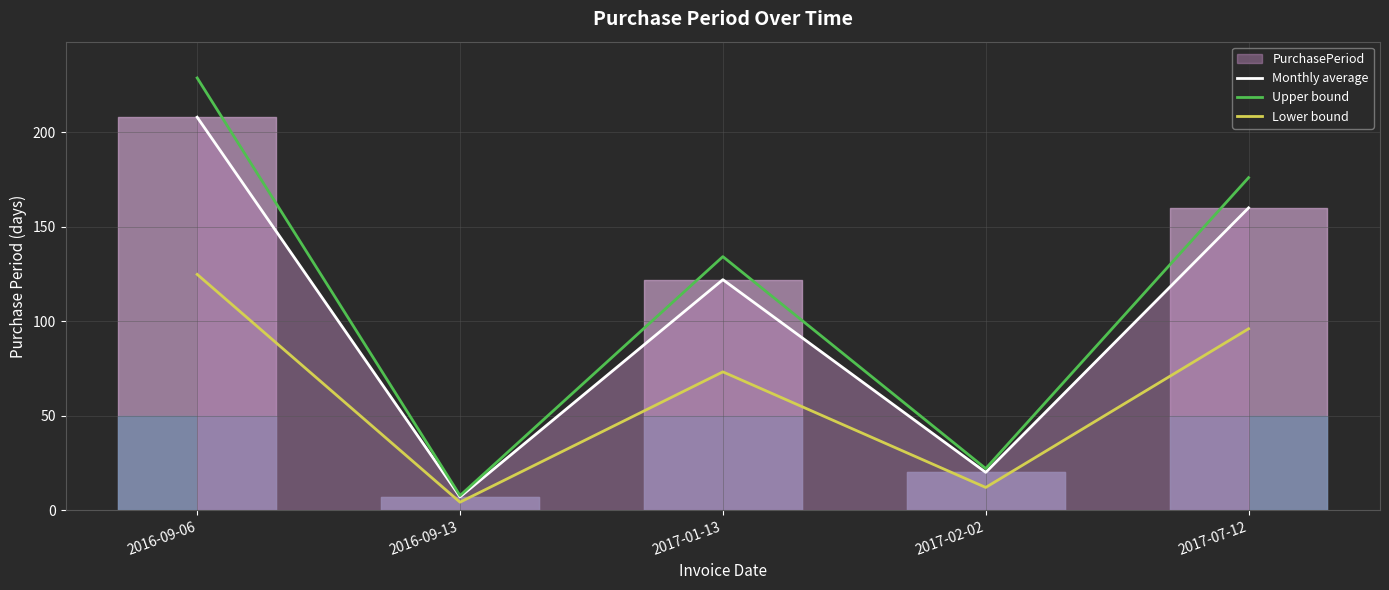

At which label does Upper bound first exceed 134?

2016-09-06